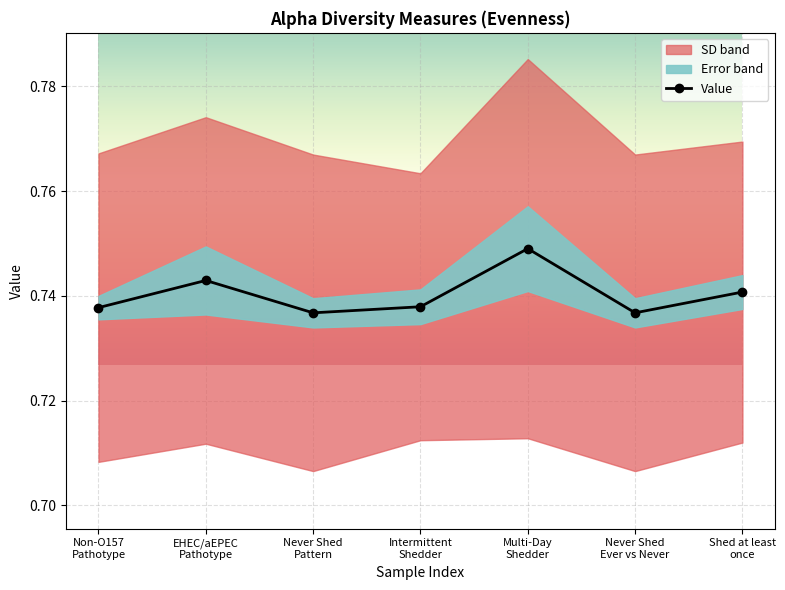

How many Value values are between 0 and 1?

7